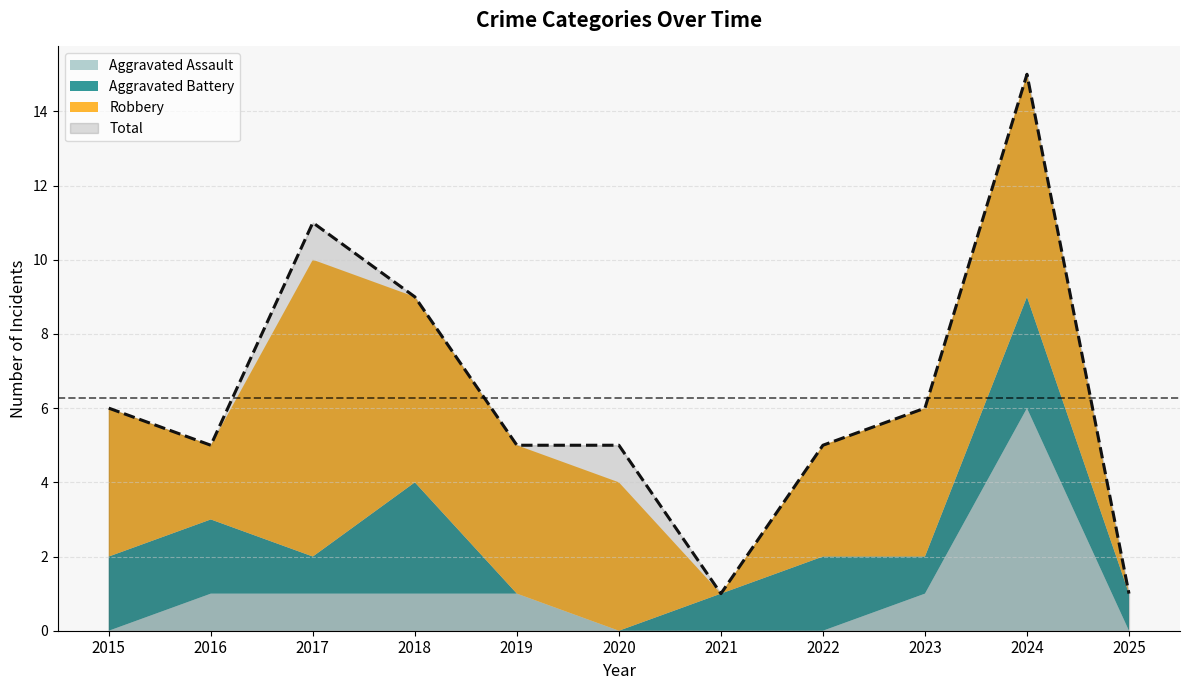

Reading left to right, what are all the values shown in this chart?

Aggravated Assault: 0	1	1	1	1	0	0	0	1	6	0
Aggravated Battery: 2	2	1	3	0	0	1	2	1	3	1
Robbery: 4	2	8	5	4	4	0	3	4	6	0
Total: 6	5	11	9	5	5	1	5	6	15	1